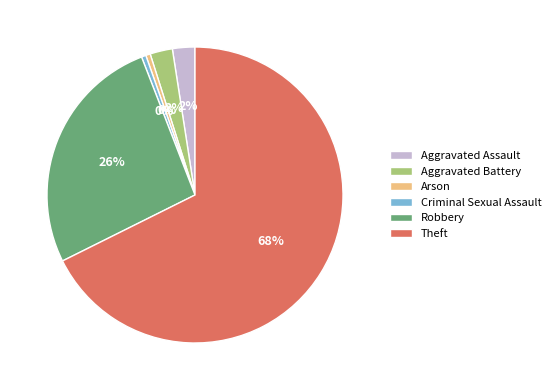

Do Aggravated Assault and Robbery together represent more than half of the pie?

No